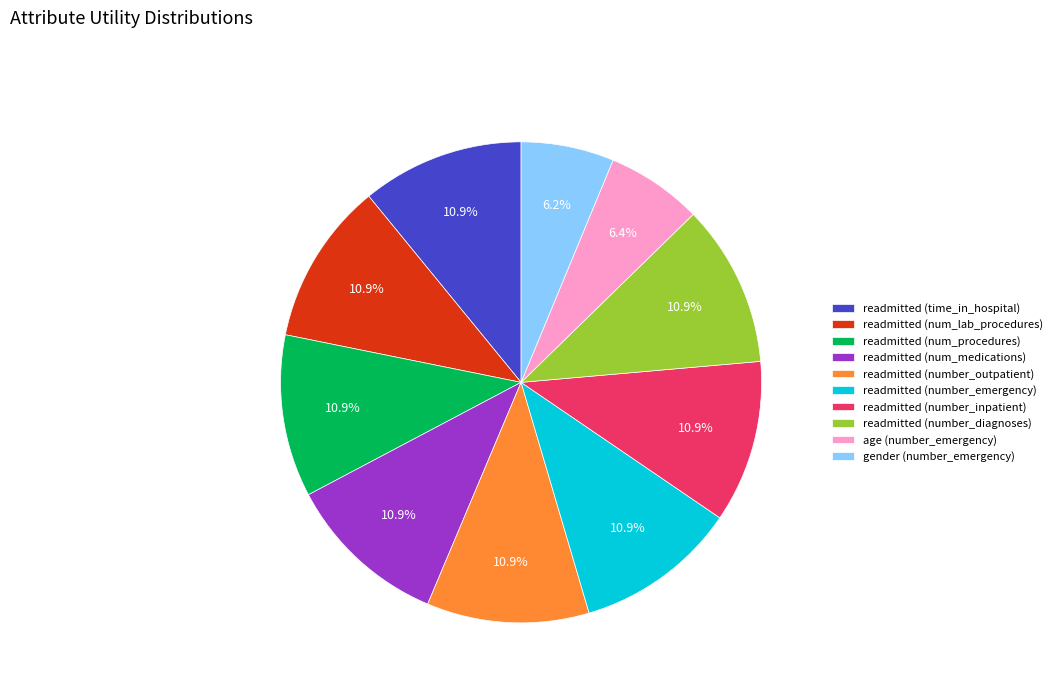

To the nearest percent, what percentage of the pie is readmitted (number_inpatient)?

11%